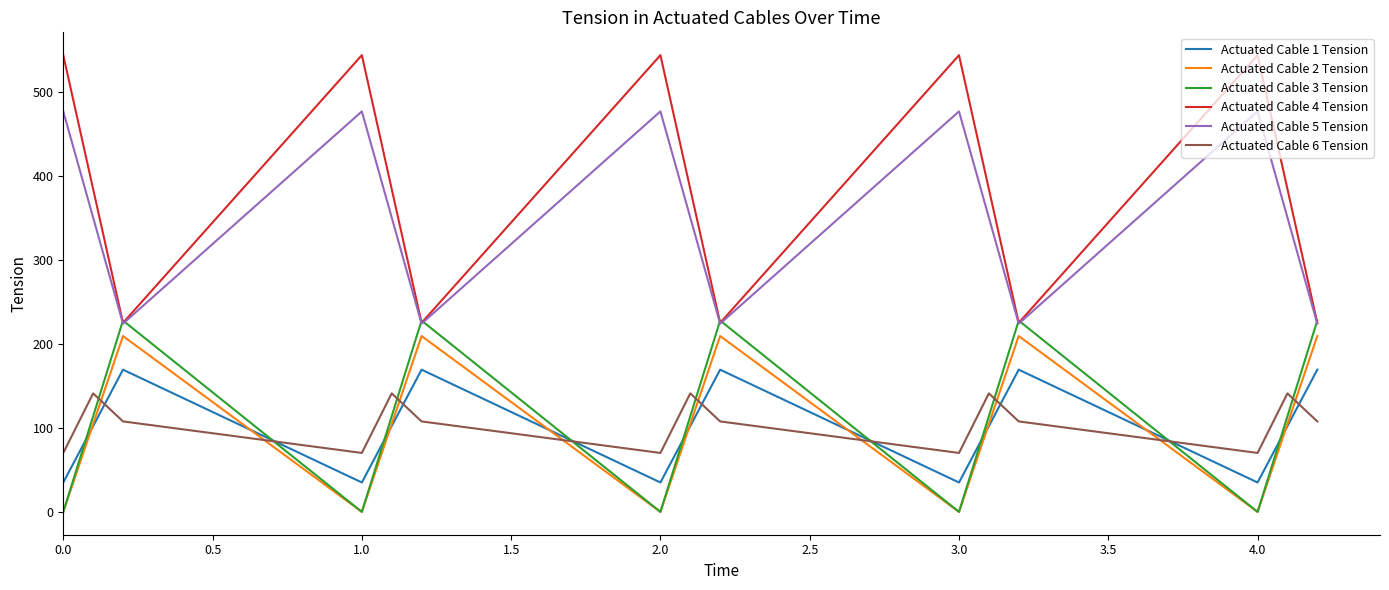

What is the difference between the maximum and minimum values in the Actuated Cable 2 Tension series?

209.6